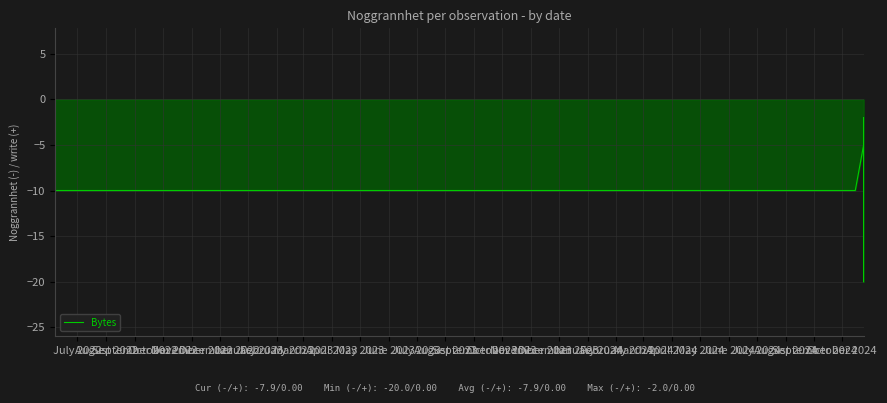

Between June 2023 and April 2023, which is larger?

June 2023